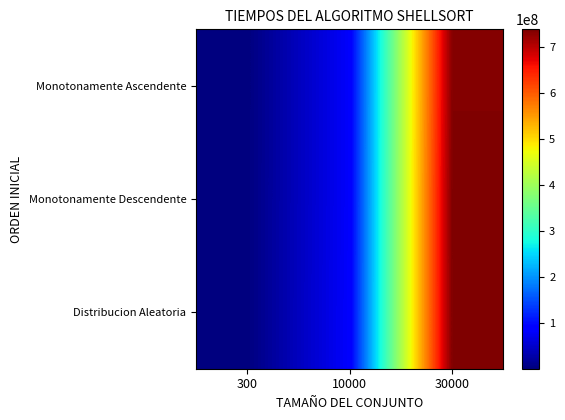

Reading left to right, what are all the values shown in this chart?

Monotonamente Ascendente: 300=76667	10000=81880662	30000=733724943
Monotonamente Descendente: 300=95636	10000=81947130	30000=737437825
Distribucion Aleatoria: 300=108117	10000=82778528	30000=736825971